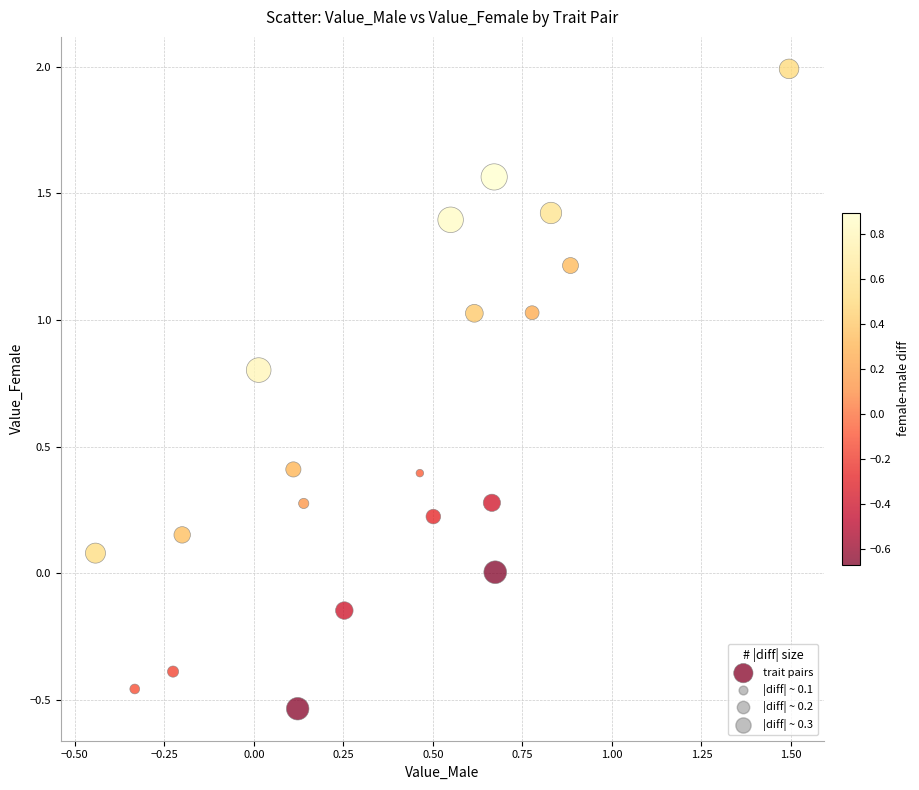

What is the range of Y values (max minus min)?

2.5